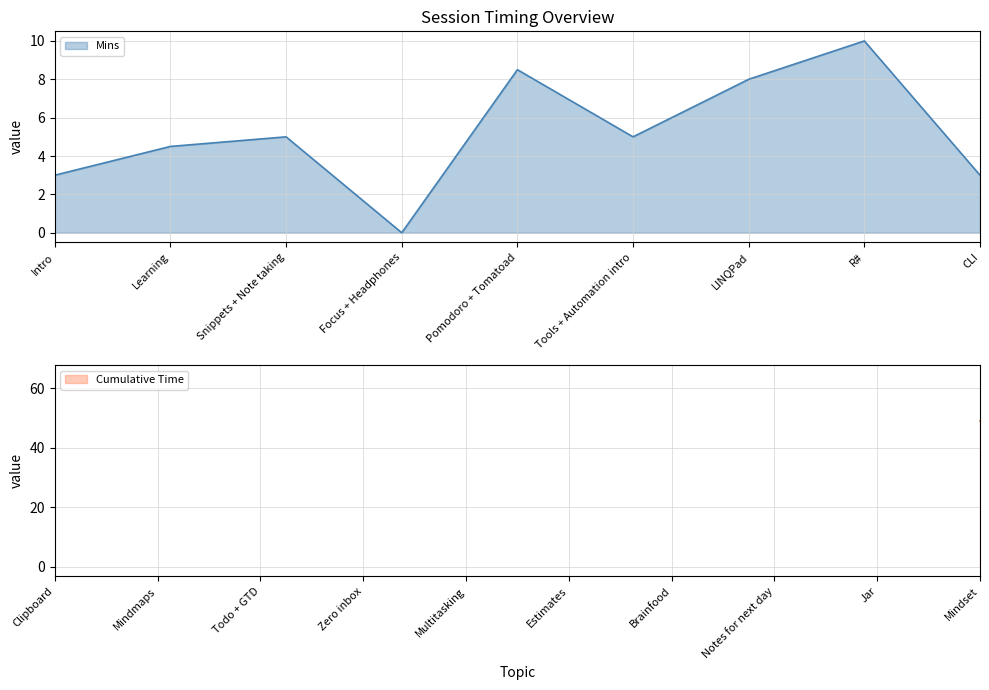

True or false: Cumulative Time and Mins cross at least once.

False